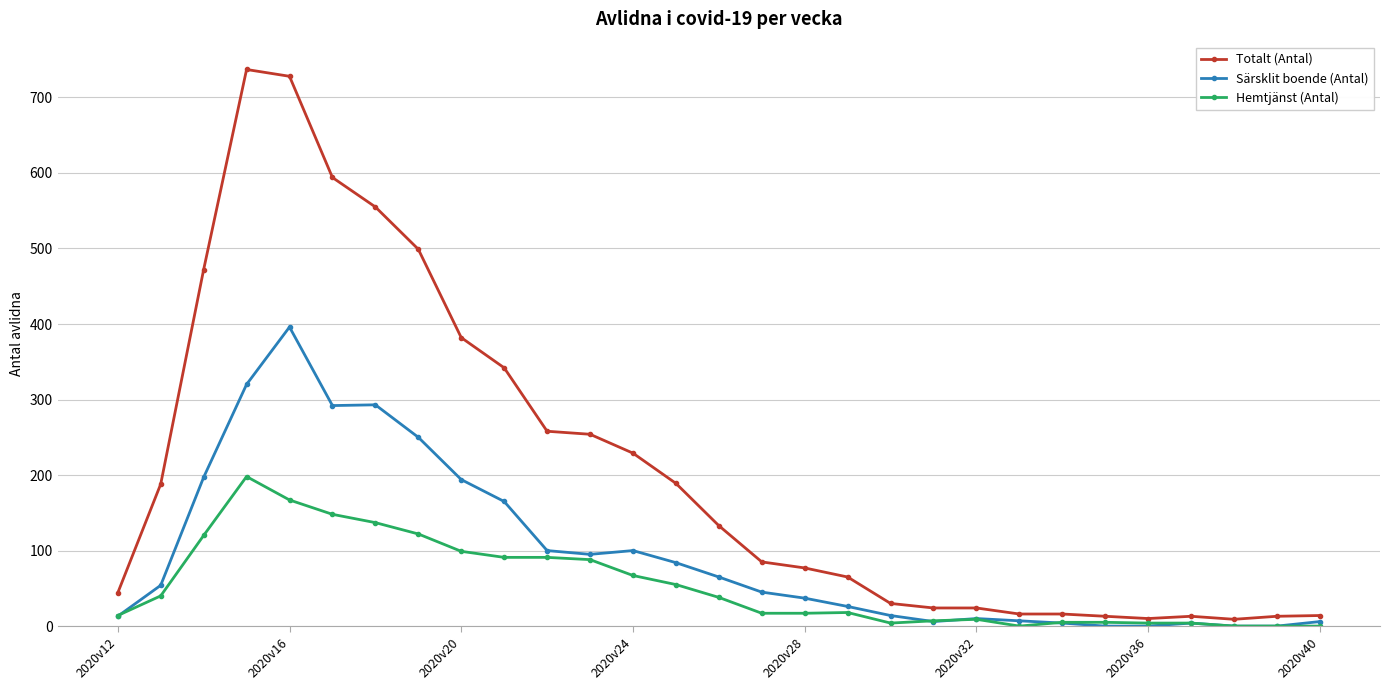

True or false: Särsklit boende (Antal) has more than 0 interior local peaks.

True